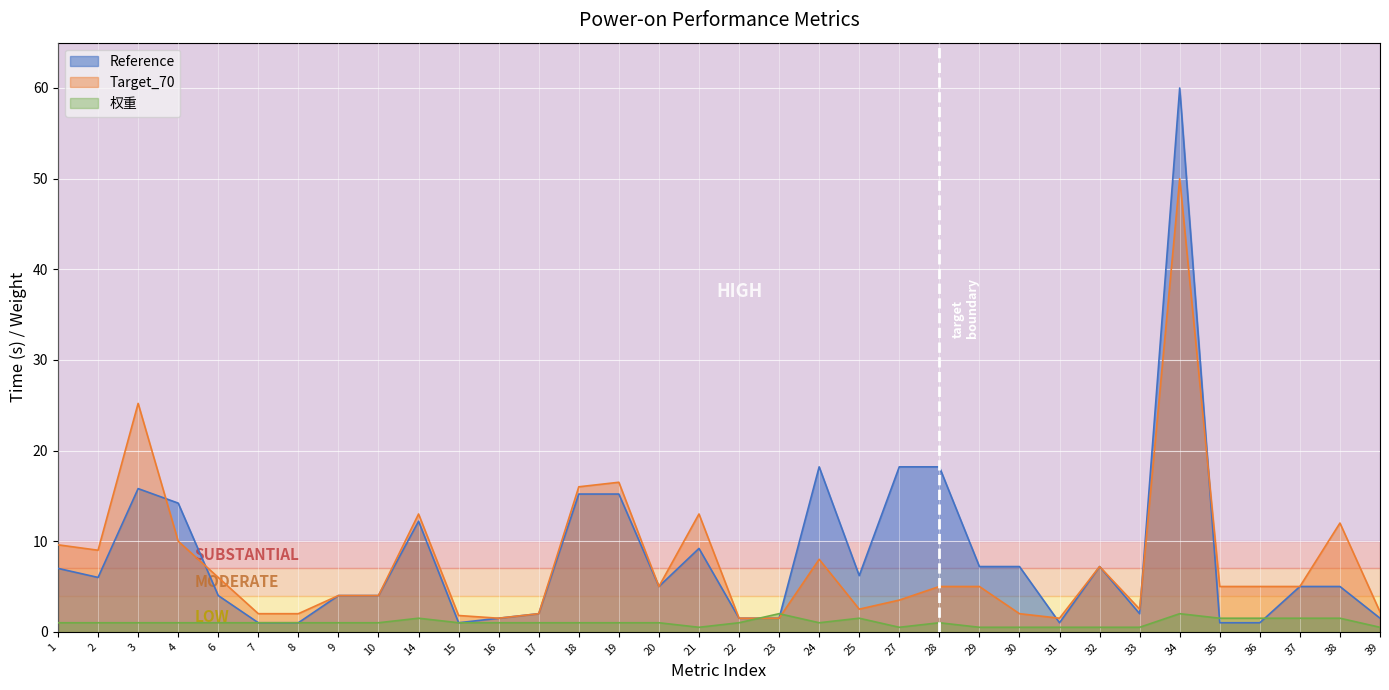

In 权重, how many points are higher than both neighbors (excluding endpoints)?

5